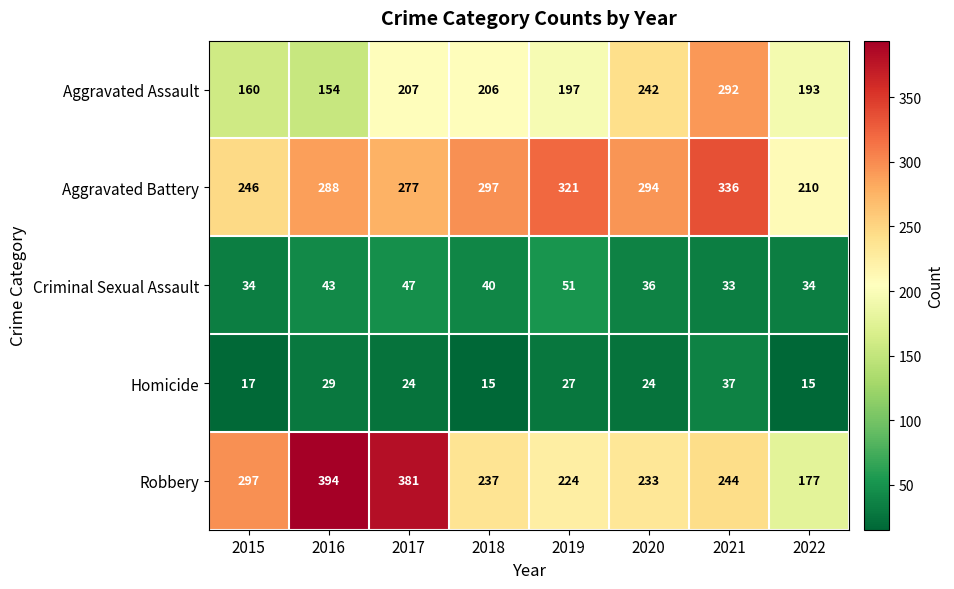

Which series has the largest range (max minus min)?

Robbery